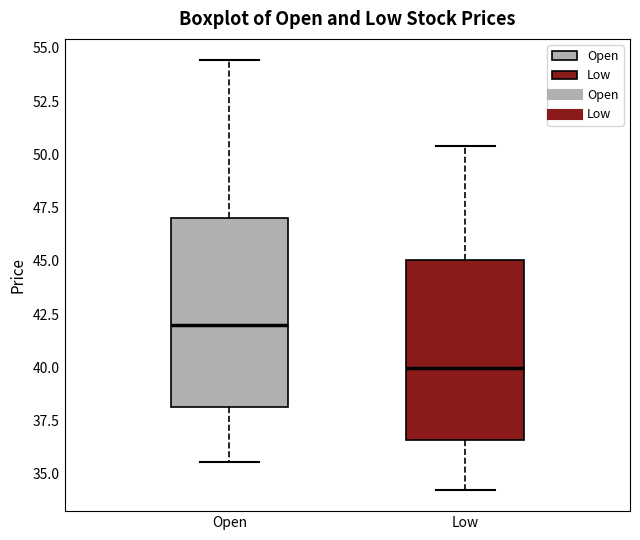

Which box has the highest median line?

Open